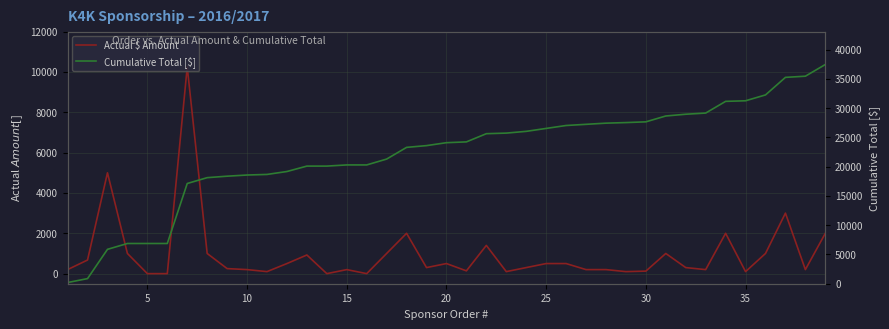

Which series has the largest range (max minus min)?

Cumulative Total [$]